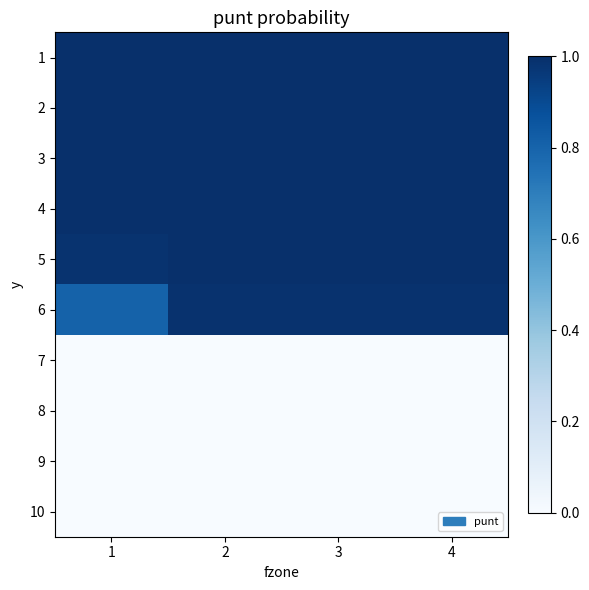

At how many categories does at least one series exceed 0?

4